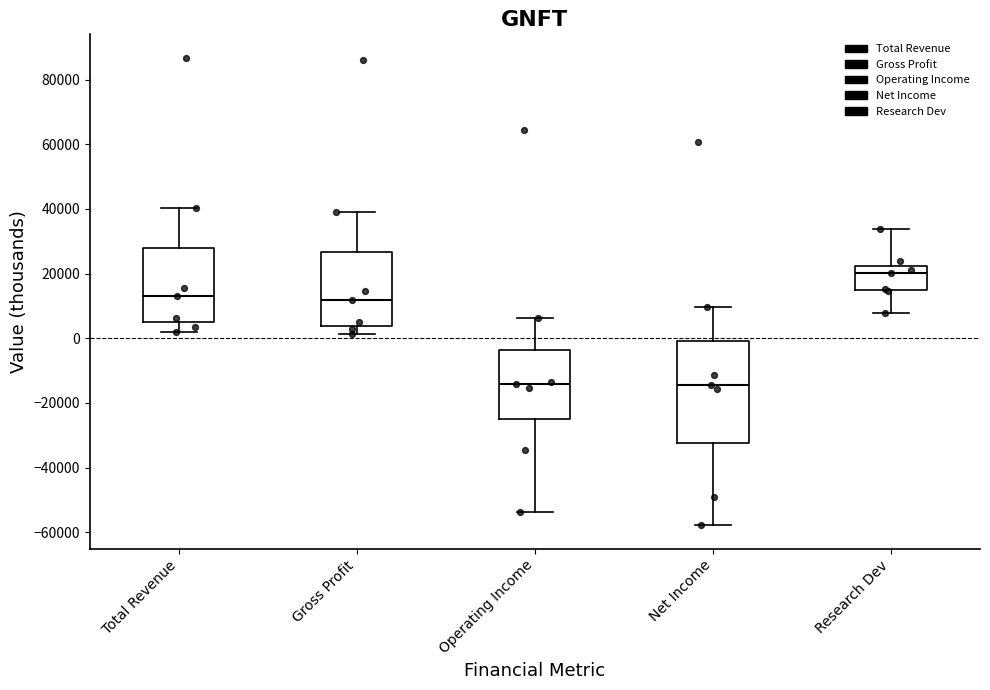

Where does the lower whisker of the box for Research Dev end on the y-axis? The values are not printed on the chart, so give them approximately, as read against the axis.

8000